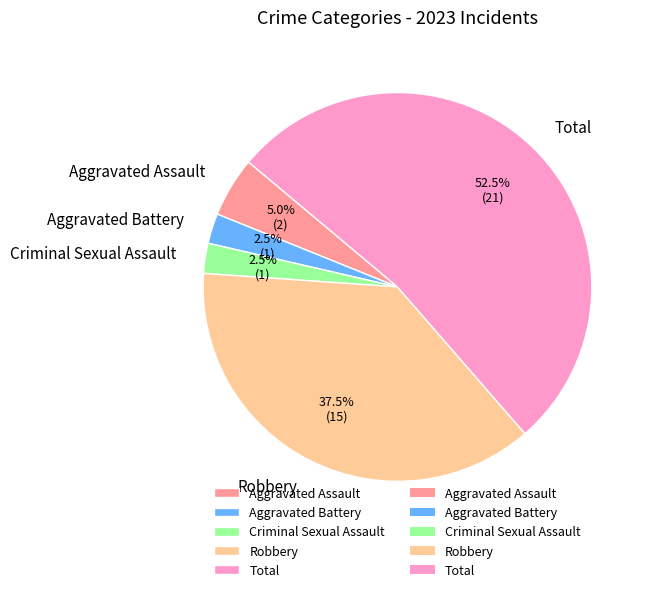

Which category has the biggest portion of the pie?

Total